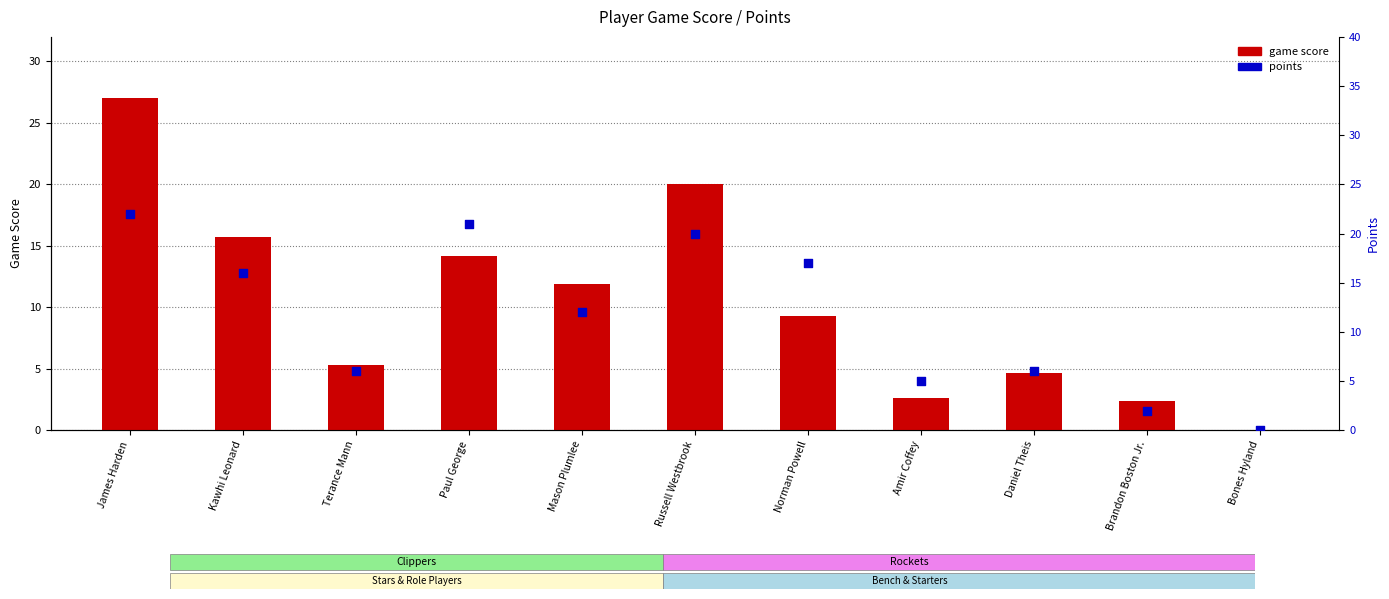

Which series has the largest Y range (max minus min)?

game score